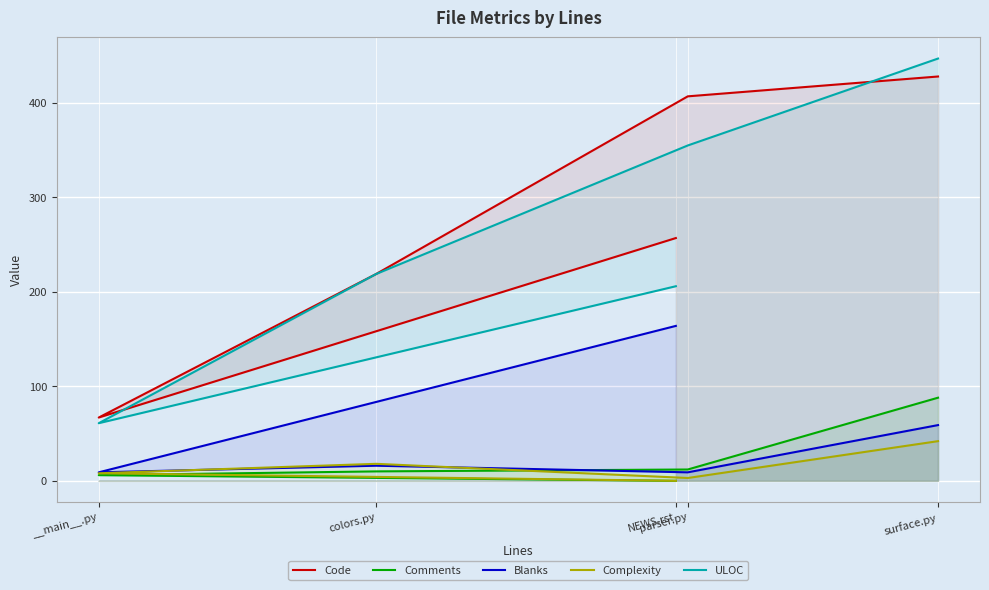

Reading right to left, extract all data points from this chart.

Code: NEWS.rst=257	__main__.py=67	colors.py=219	parser.py=407	surface.py=428
Comments: NEWS.rst=0	__main__.py=6	colors.py=10	parser.py=12	surface.py=88
Blanks: NEWS.rst=164	__main__.py=9	colors.py=16	parser.py=9	surface.py=59
Complexity: NEWS.rst=0	__main__.py=8	colors.py=18	parser.py=3	surface.py=42
ULOC: NEWS.rst=206	__main__.py=61	colors.py=219	parser.py=355	surface.py=447